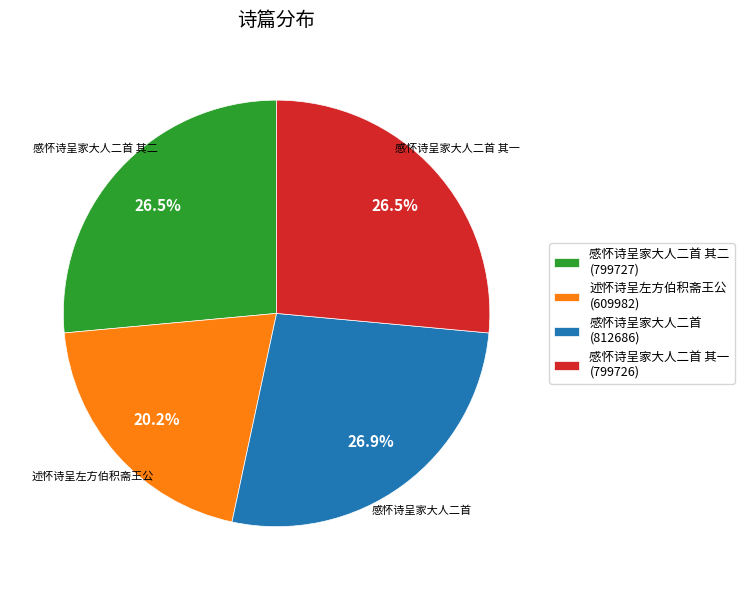

Is there a majority slice in this chart?

No